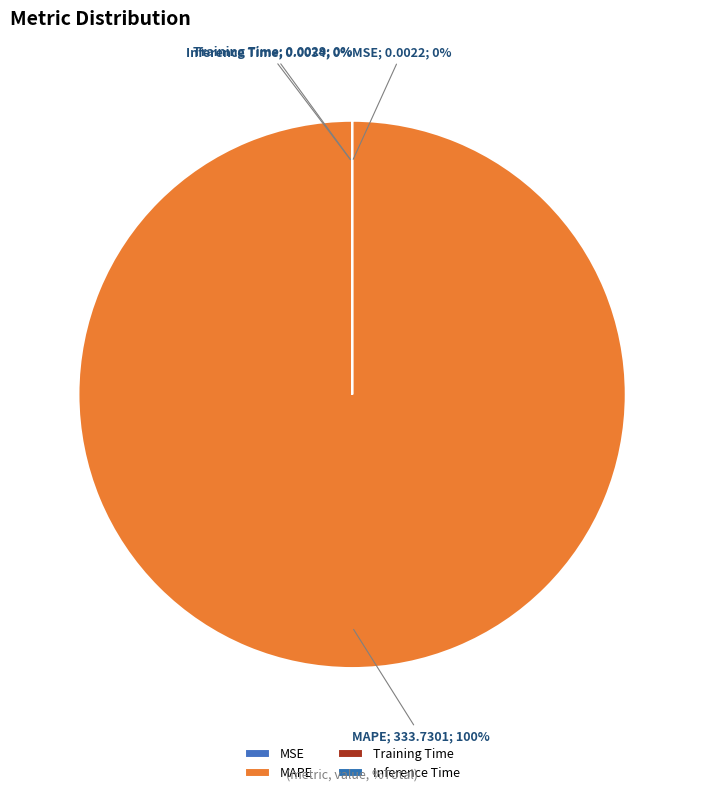

To the nearest percent, what is the difference between the MAPE and Training Time slice percentages?

100%